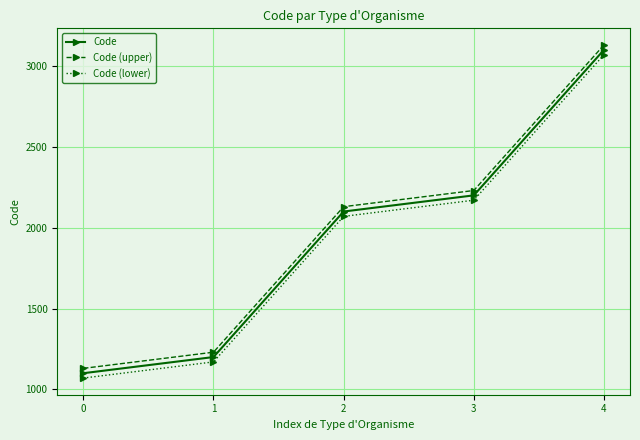

Rank the categories by Code (lower) value from lowest to highest.

0, 1, 2, 3, 4